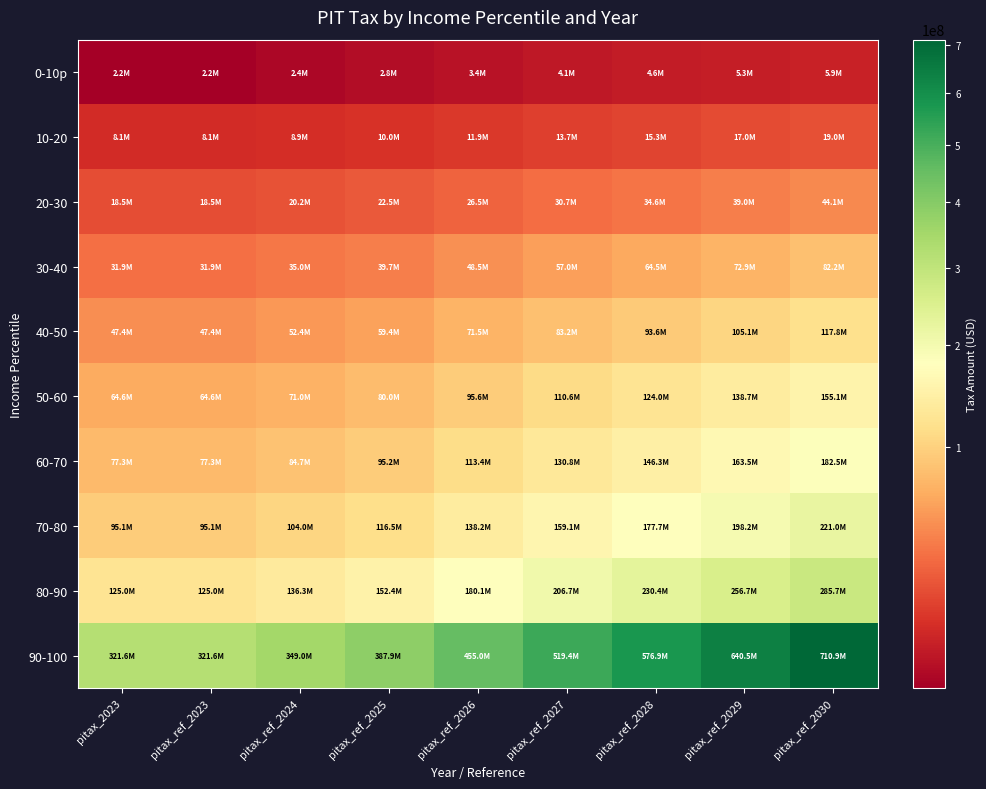

Which series has the largest total across all categories?

90-100